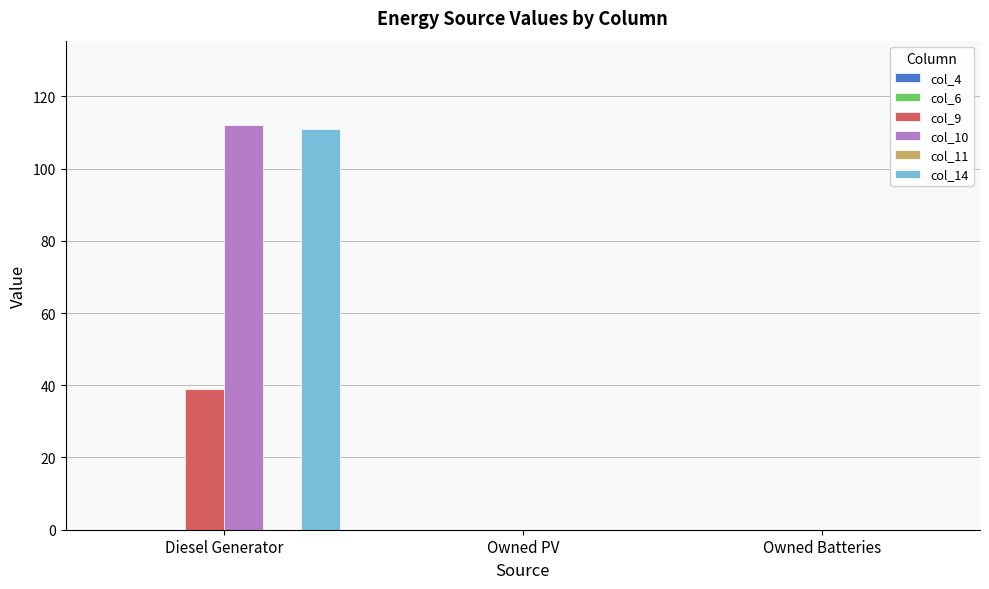

How many col_14 values are between 0 and 111?

3